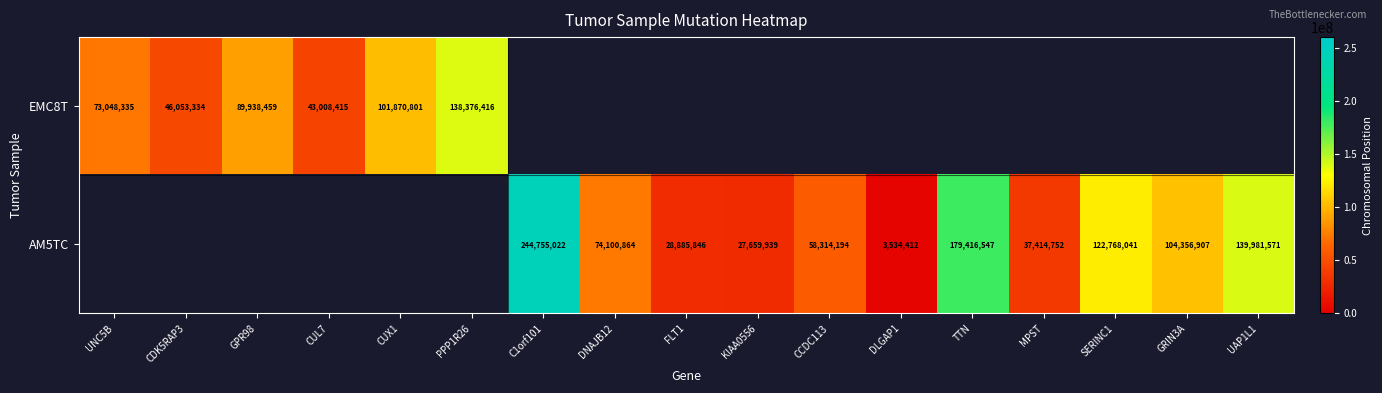

Is it true that AM5TC equals 74100864 at DNAJB12?

True